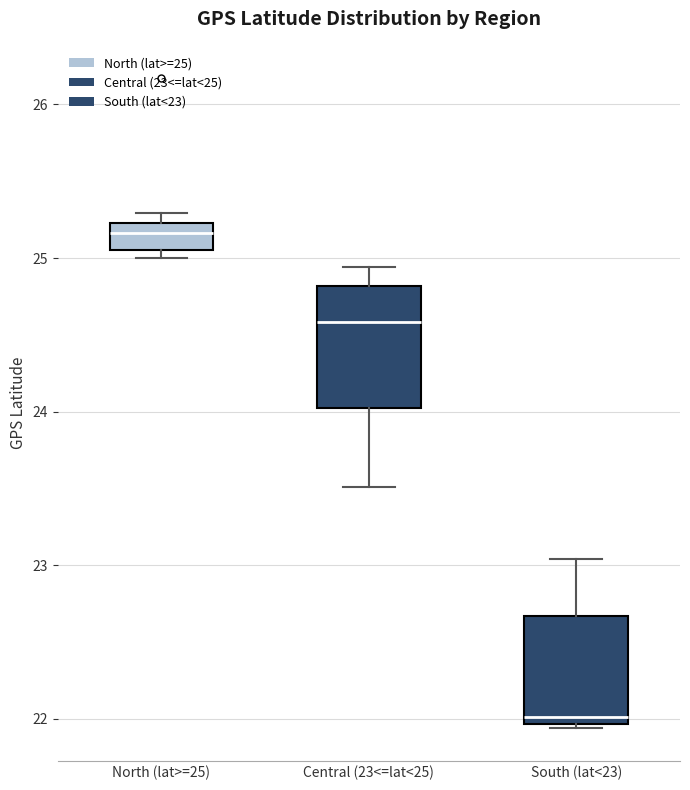

Which box's median line is the highest?

North (lat>=25)